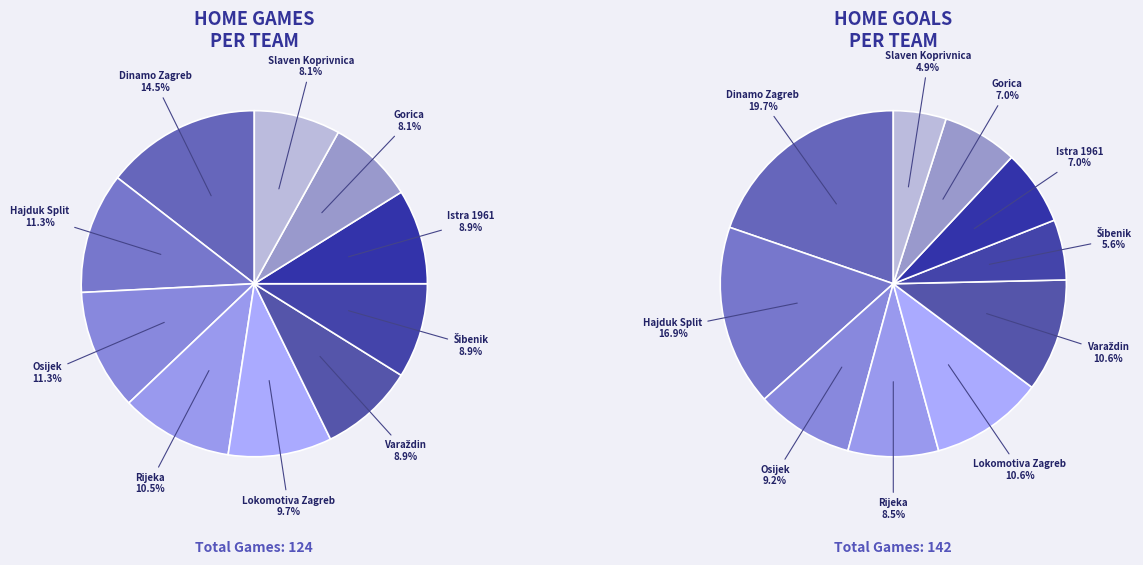

Is it true that Hajduk Split is 23% of the pie?

False